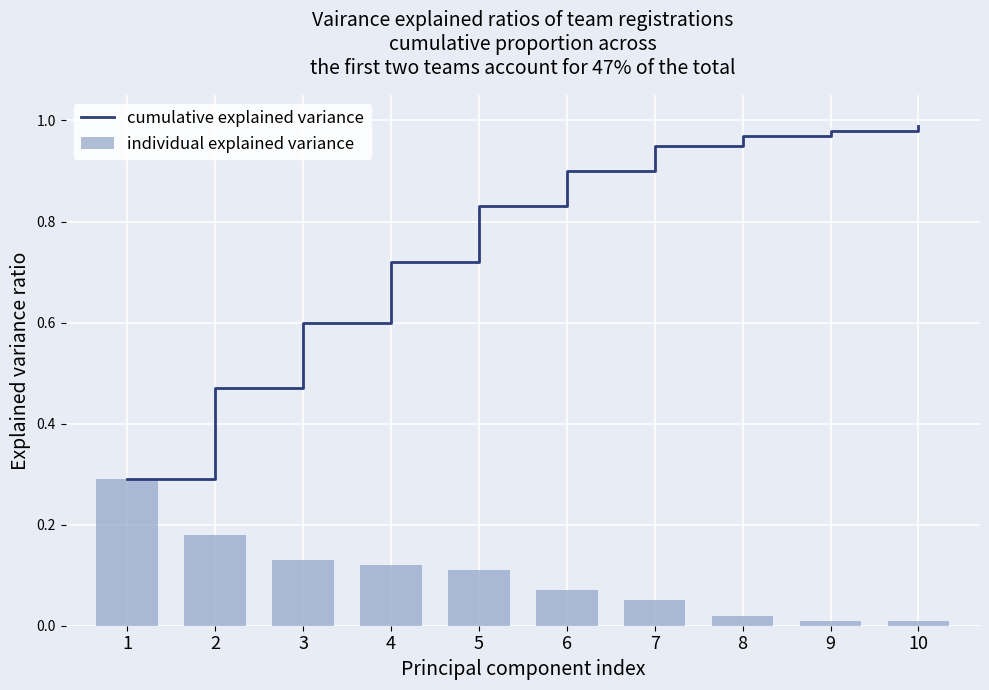

At which label does individual explained variance reach its minimum?

9